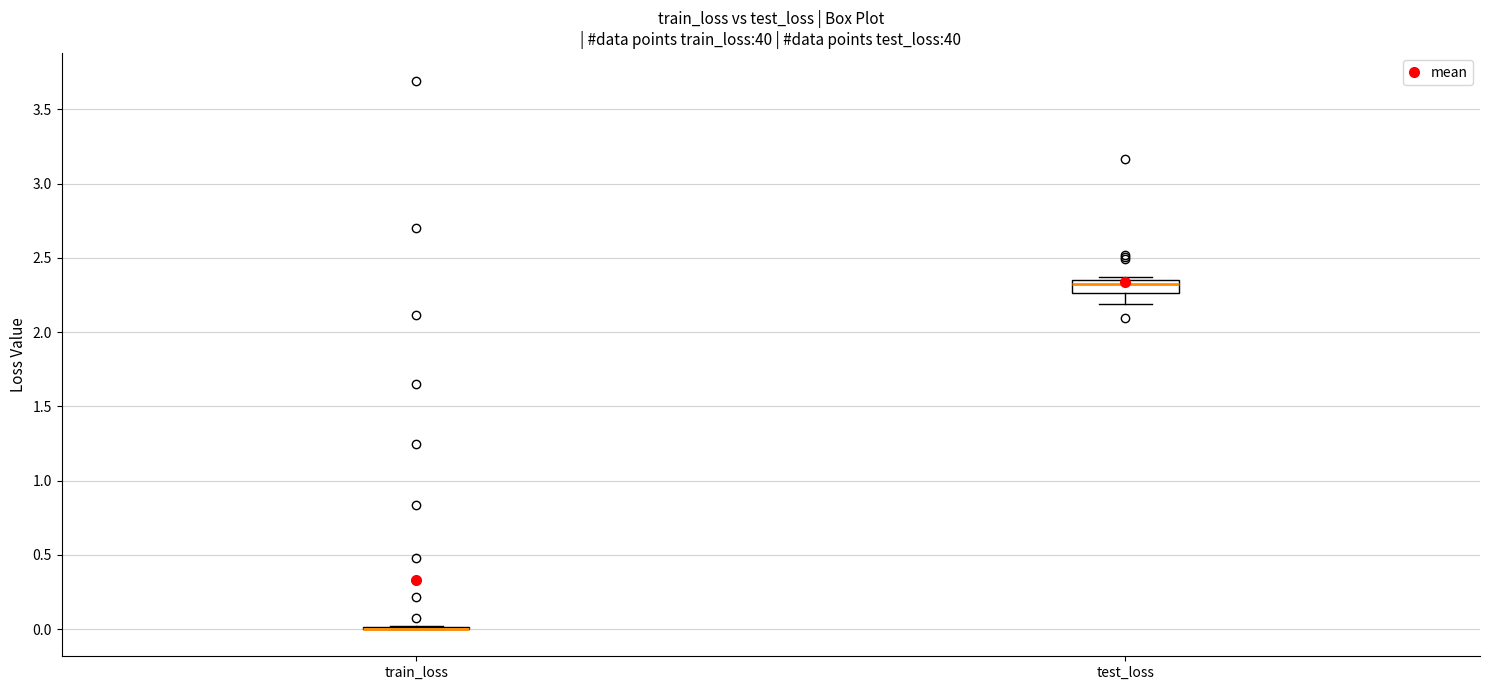

Comparing the boxes themselves (not the whiskers), which one is the tallest?

test_loss